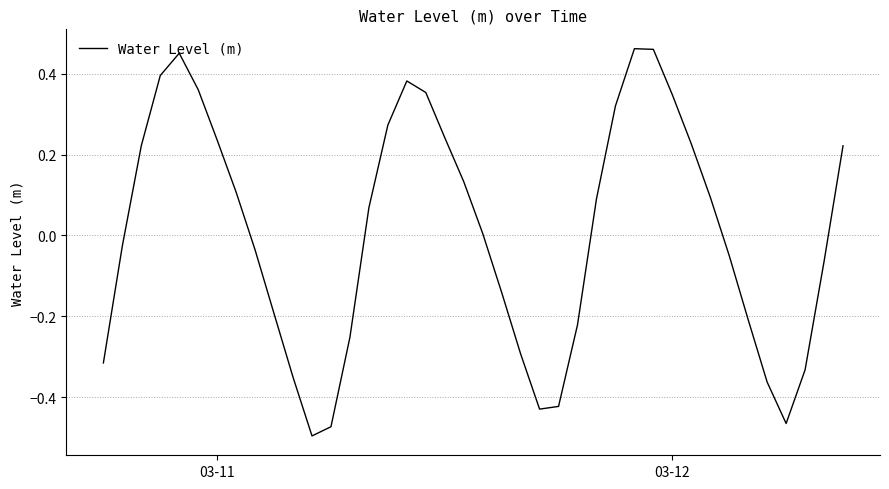

What is the difference between the maximum and minimum values?

1.0